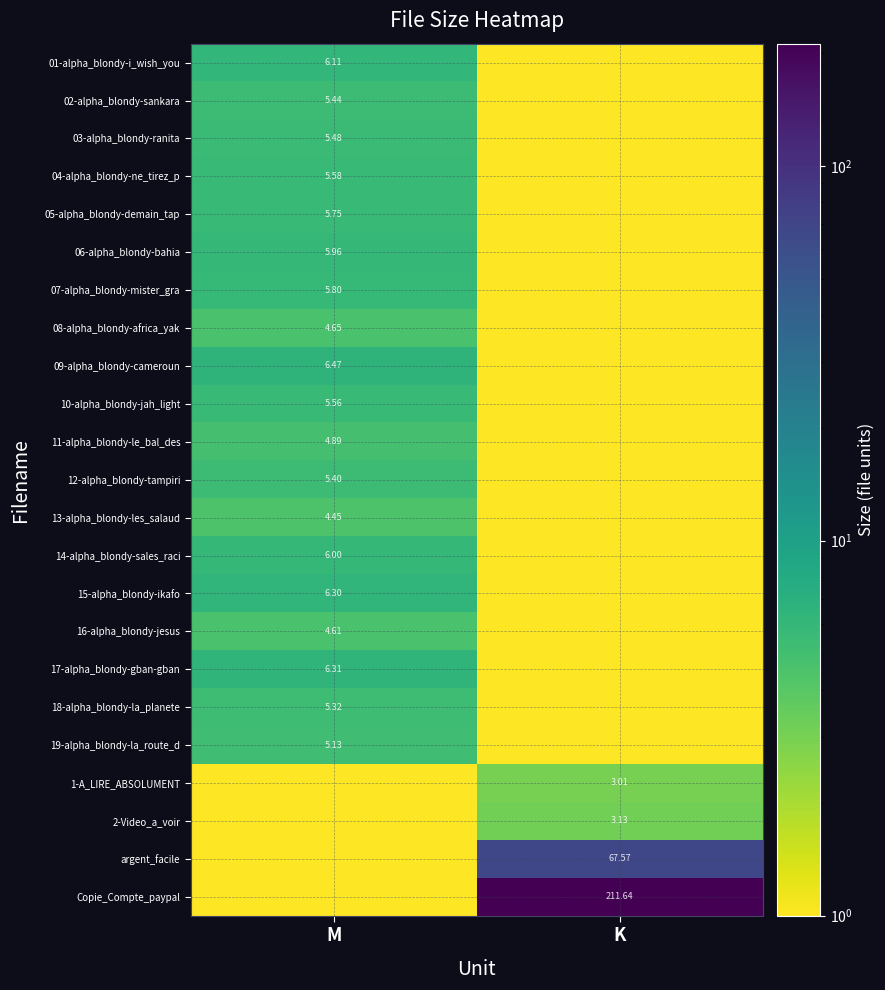

Is the value of 03-alpha_blondy-ranita at M greater than the value of 13-alpha_blondy-les_salaud at M?

Yes